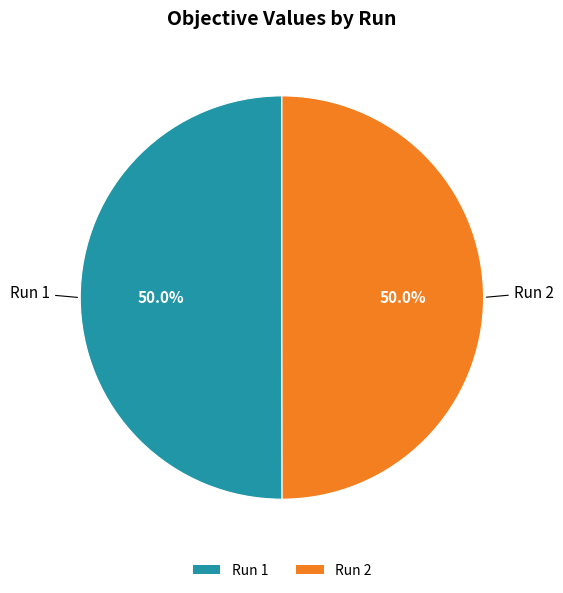

What percentage do Run 2 and Run 1 together represent?

100.0%